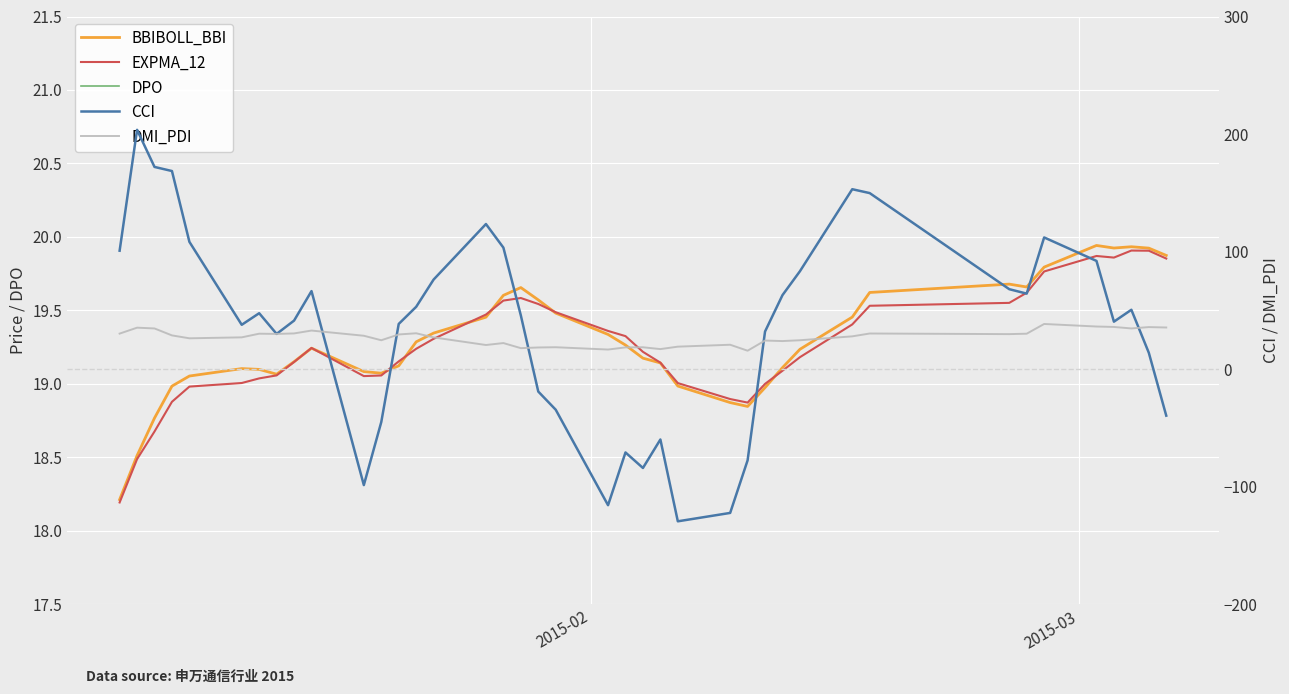

List the series in order of their peak value, highest first.

CCI, DMI_PDI, BBIBOLL_BBI, EXPMA_12, DPO